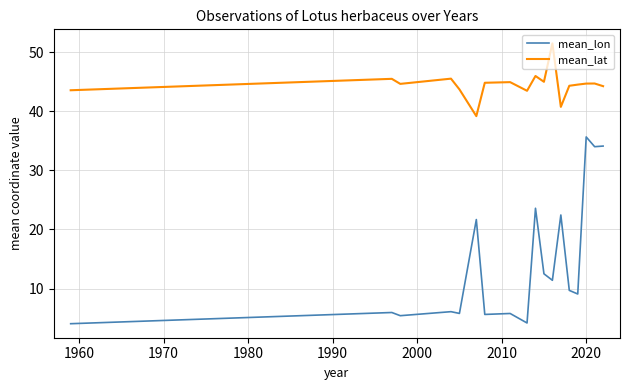

What is the smallest value displayed?

4.1